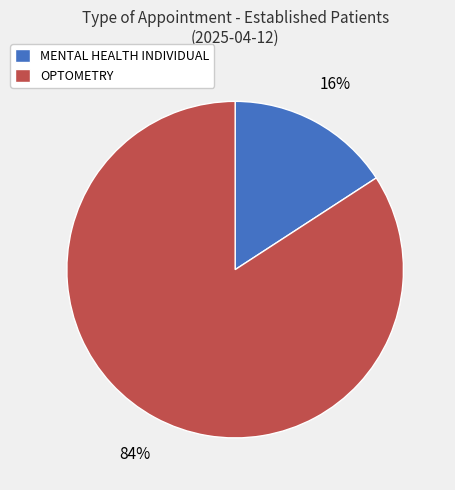

Does MENTAL HEALTH INDIVIDUAL account for over 50% of the chart?

No